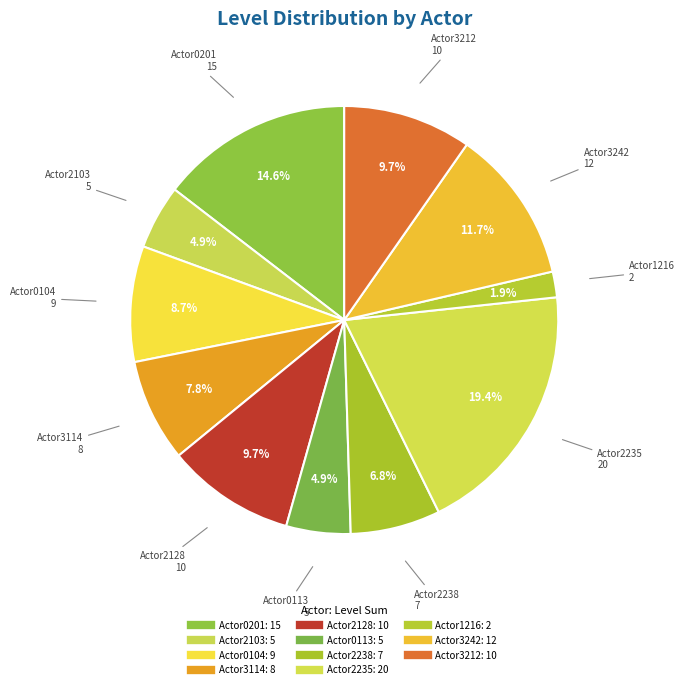

How many slices are in this pie chart?

11